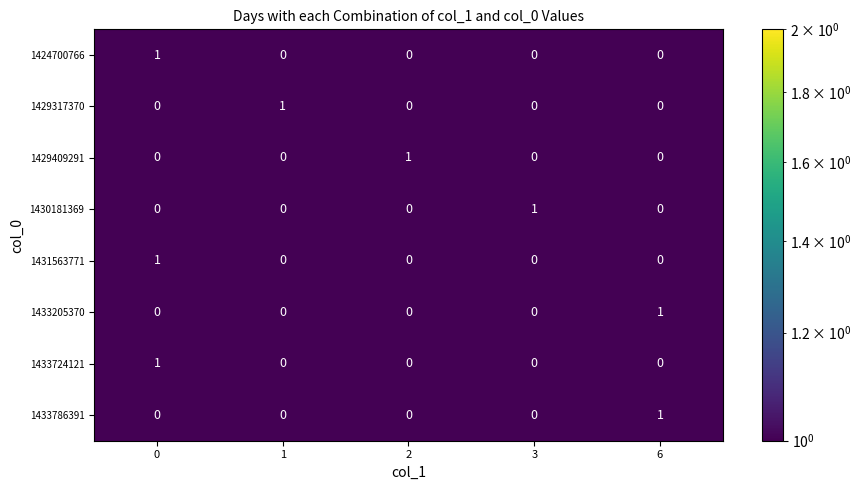

At which label does 1433205370 reach its peak?

6